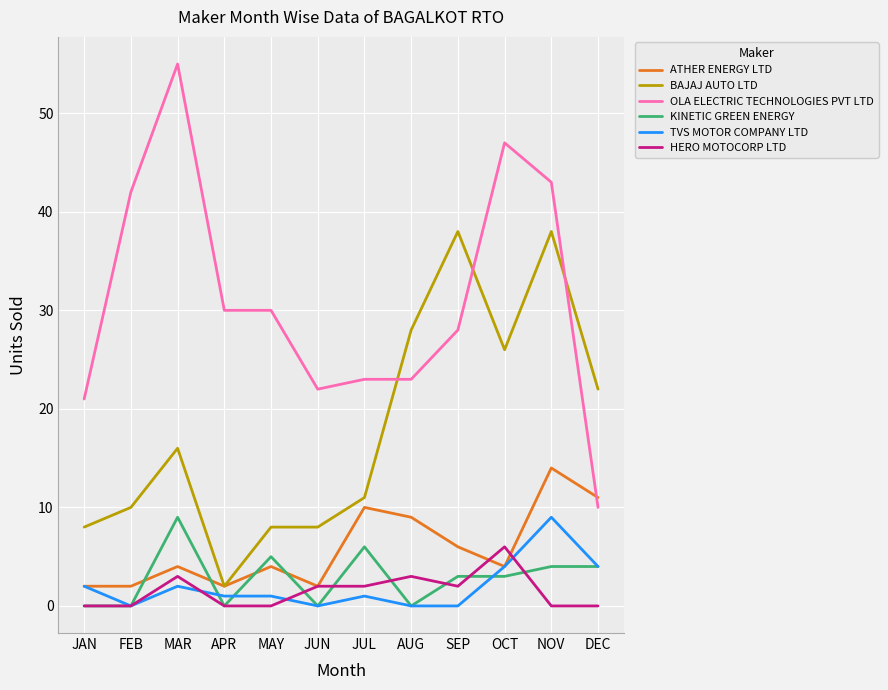

What is the maximum value shown in the chart?

55